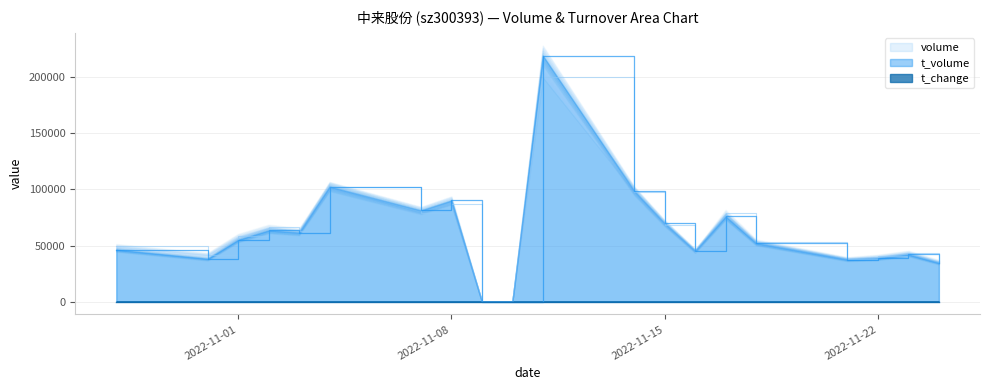

How many lines are shown in the chart?

3